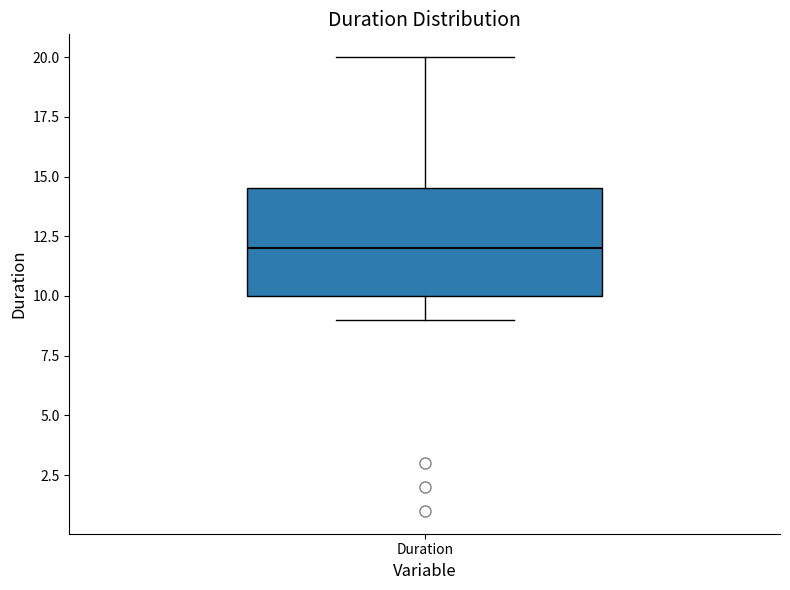

Where does the lower whisker of the box for Duration end on the y-axis? The values are not printed on the chart, so give them approximately, as read against the axis.

9.0